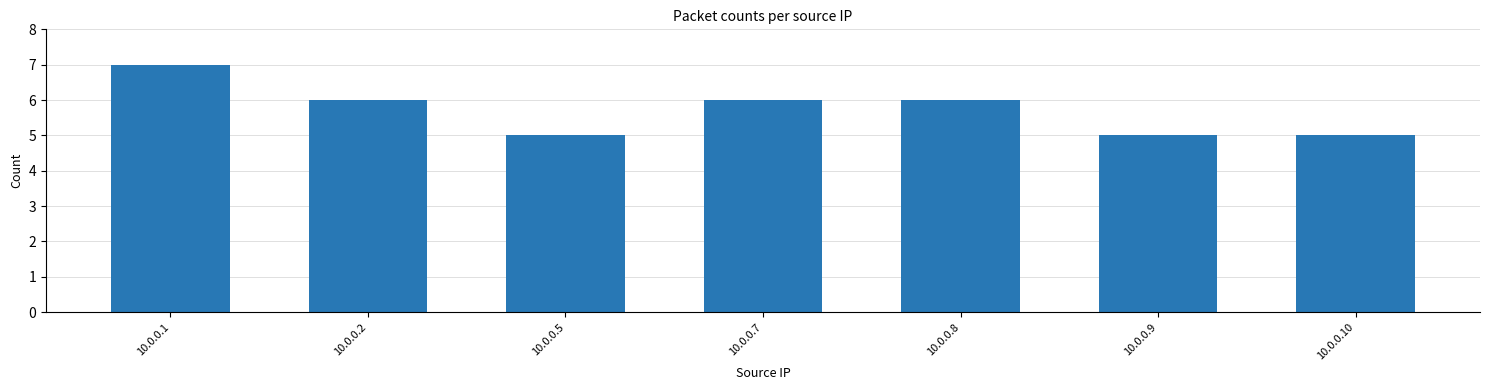

What is the change in value from 10.0.0.2 to 10.0.0.9?

-1